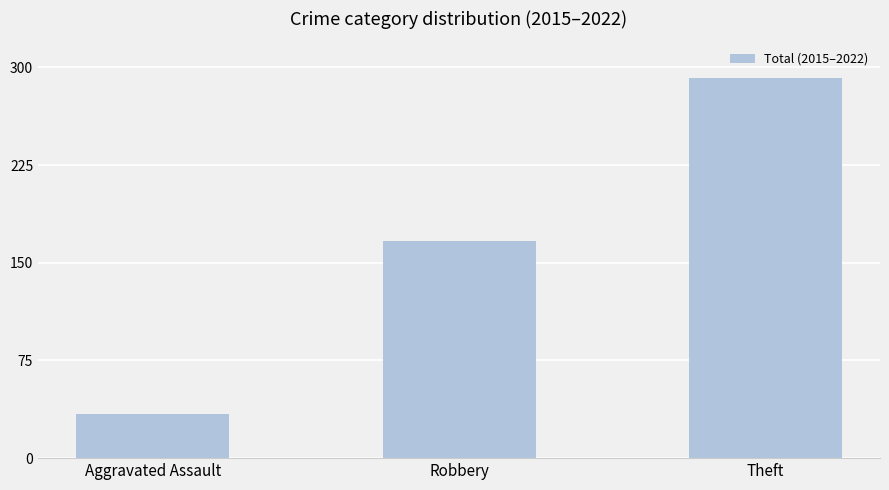

Rank the categories by value from lowest to highest.

Aggravated Assault, Robbery, Theft